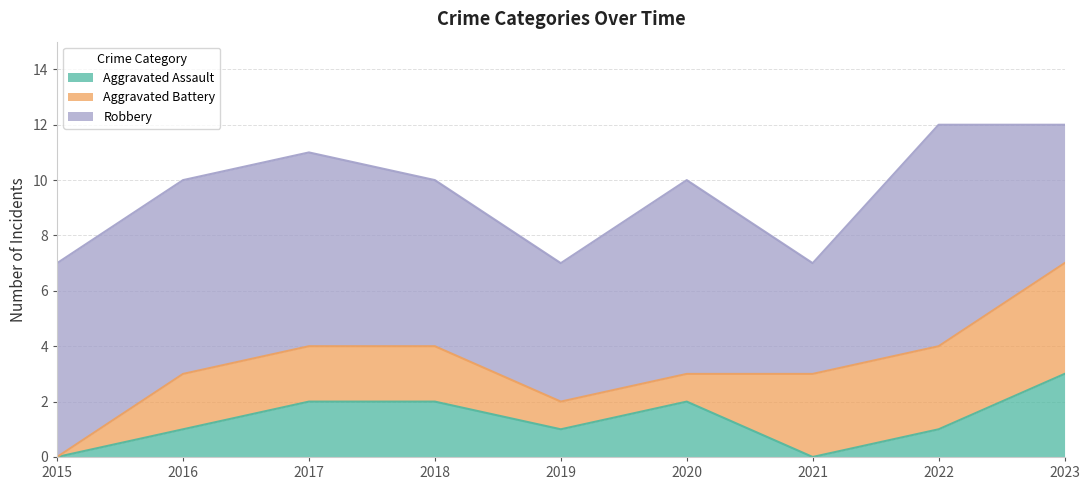

How many interior local peaks does the Robbery series have?

2